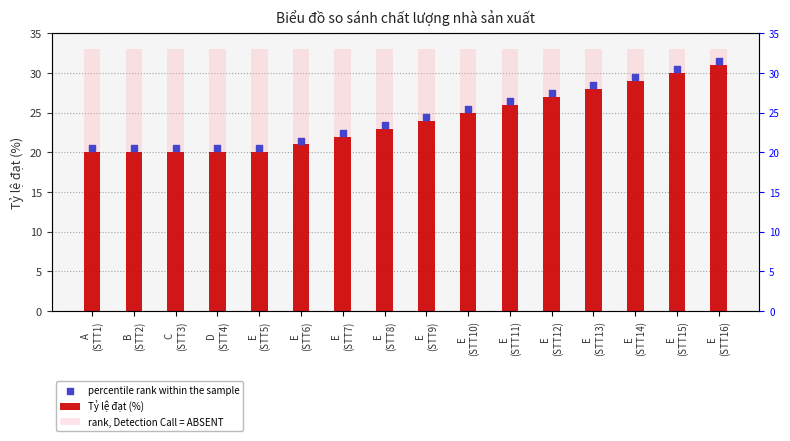

Which series has the largest Y range (max minus min)?

Tỷ lệ đạt (%)